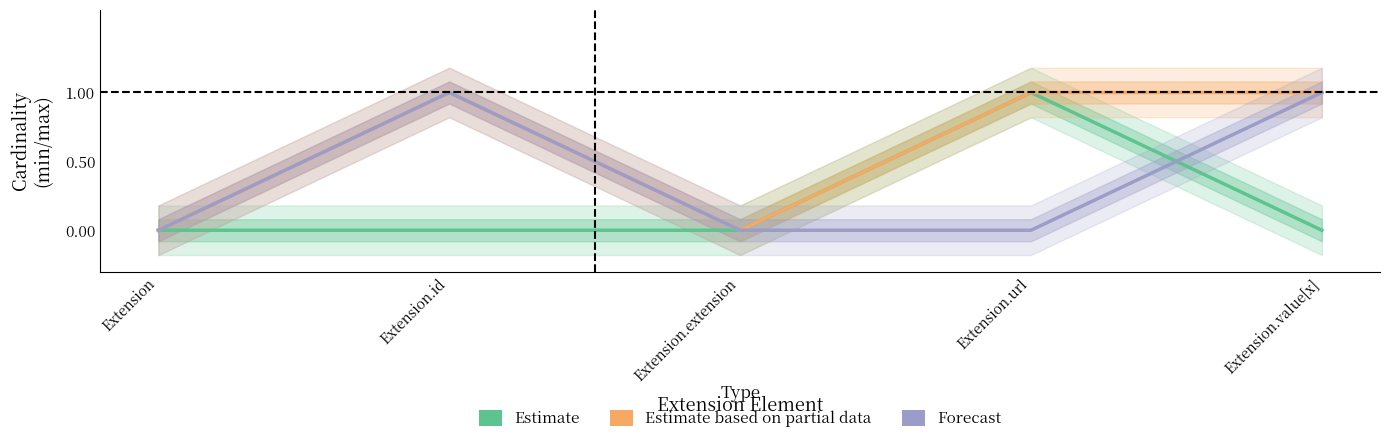

What is the sum of the Estimate values at Extension.extension and Extension.url?

1